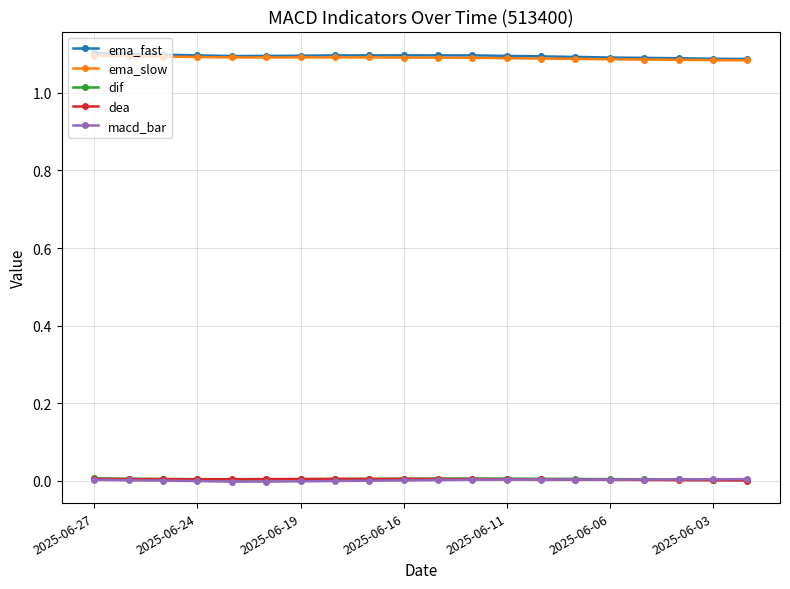

True or false: ema_fast and dif intersect in this chart.

False